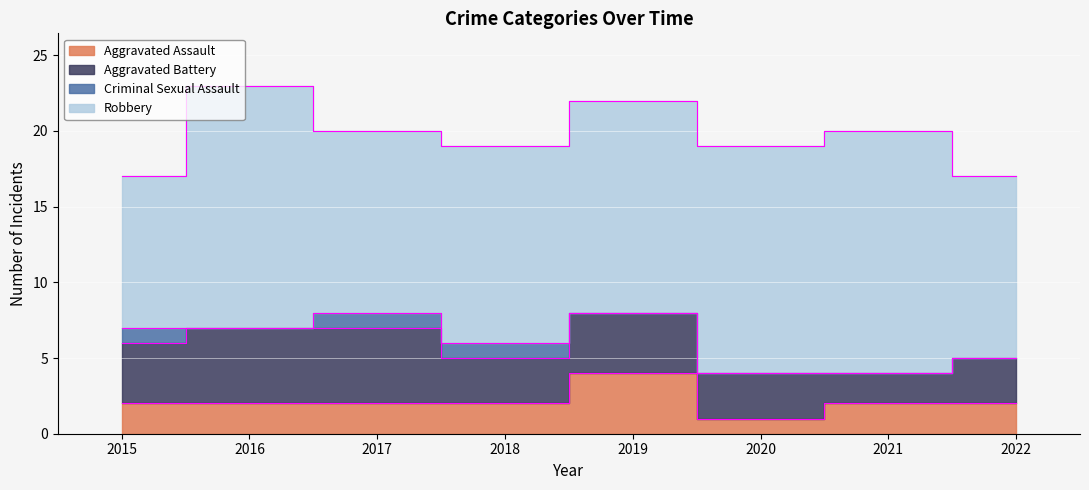

What is the difference between the maximum and minimum values in the Aggravated Assault series?

3